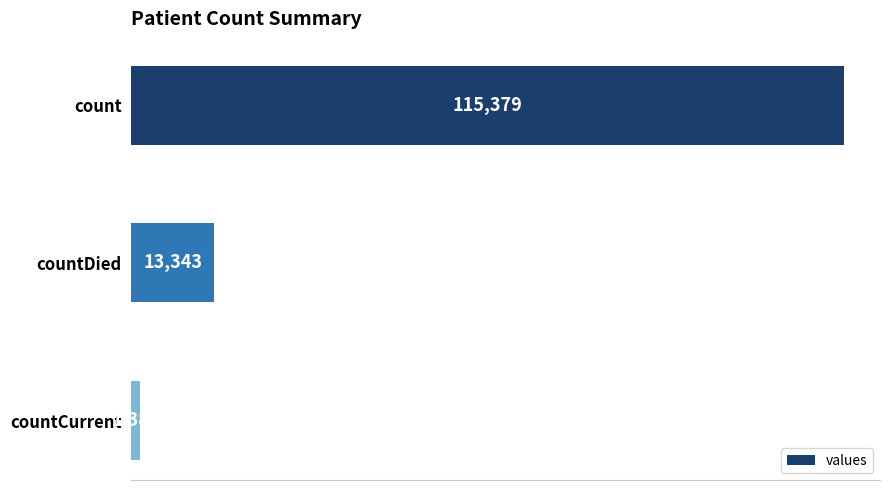

Does the chart contain stacked bars?

No